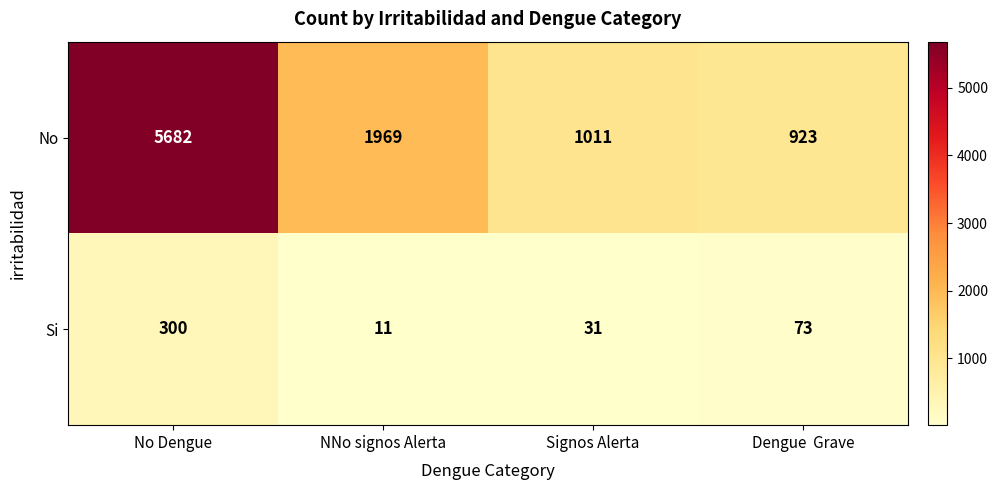

What is the lowest value of the No series?

923